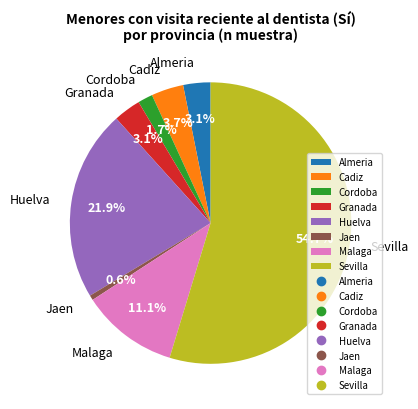

What is the largest slice in the pie chart?

Sevilla